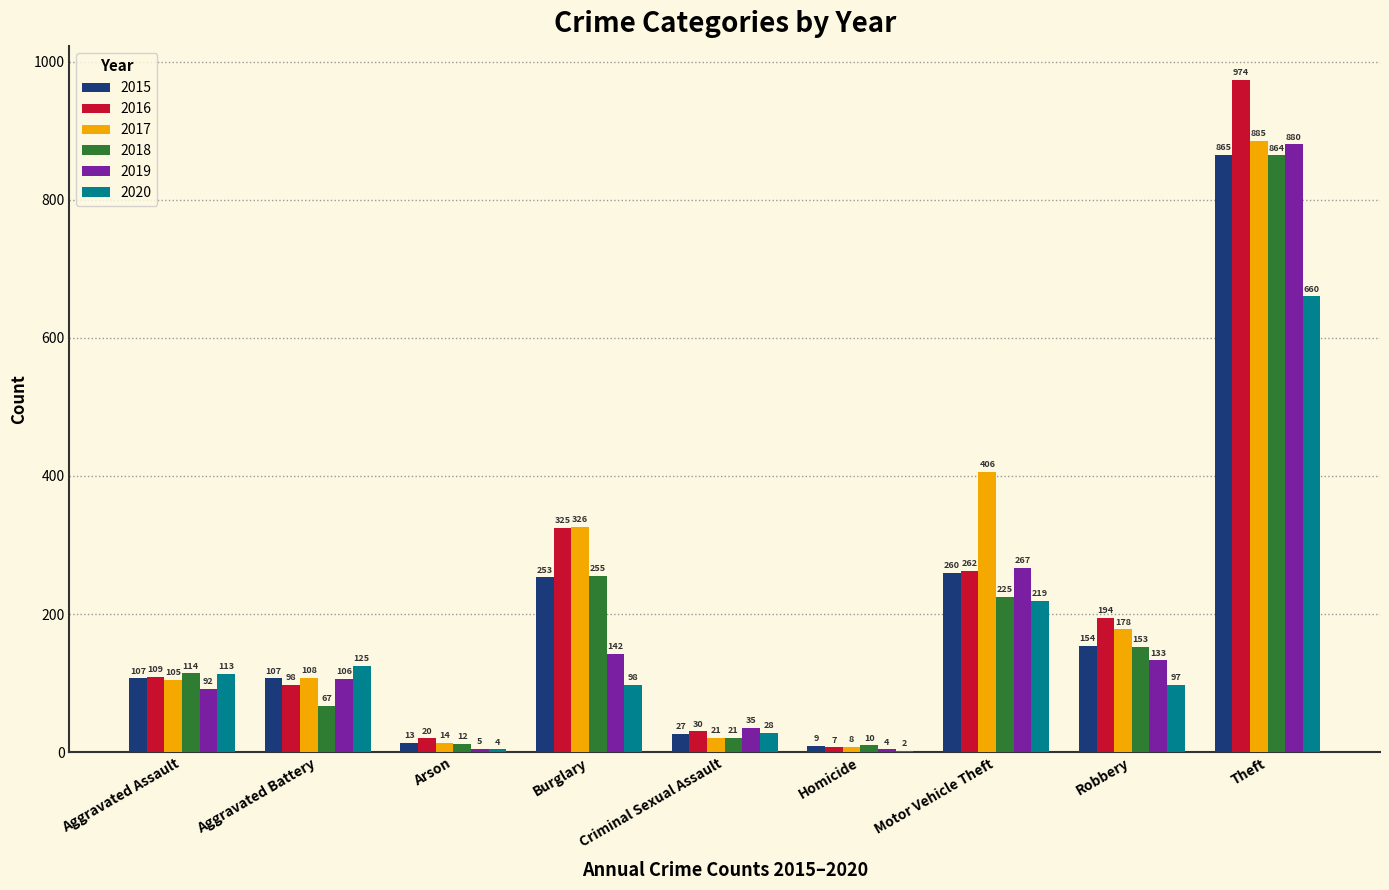

Is the value of 2016 at Arson greater than the value of 2020 at Theft?

No